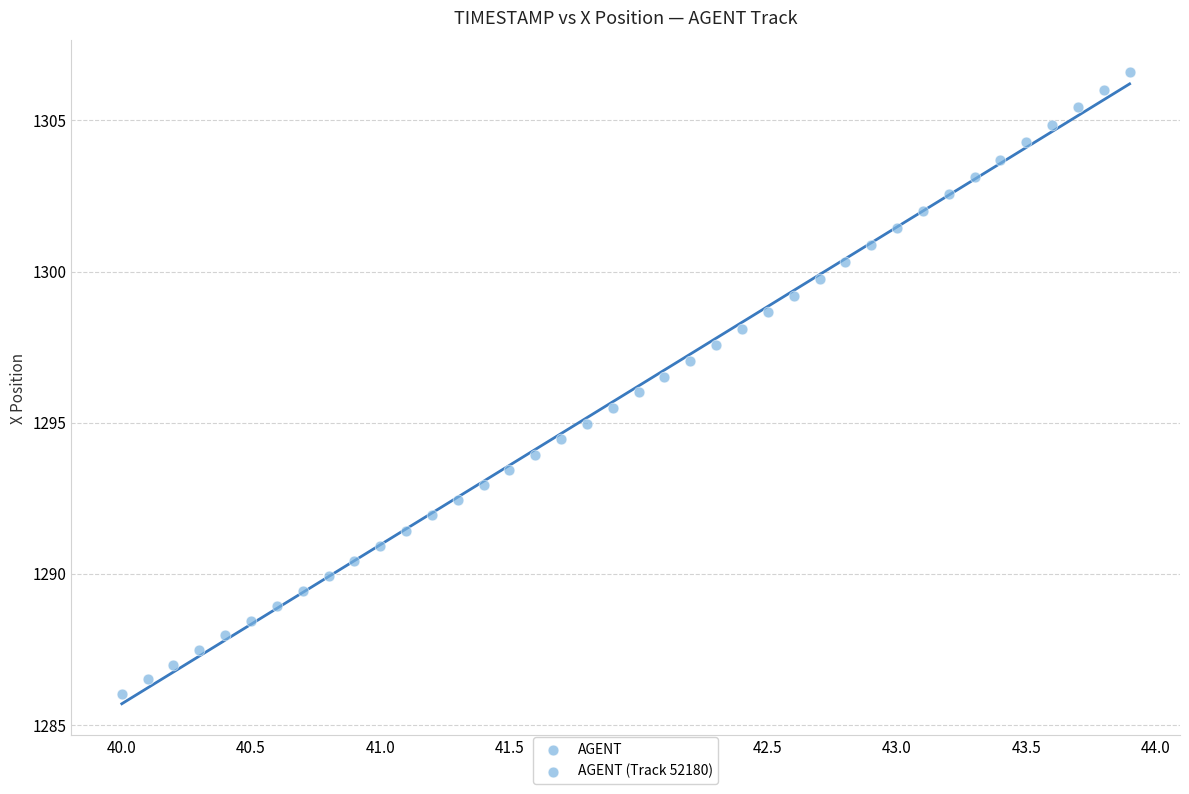

What is the range of X values (max minus min)?

3.9